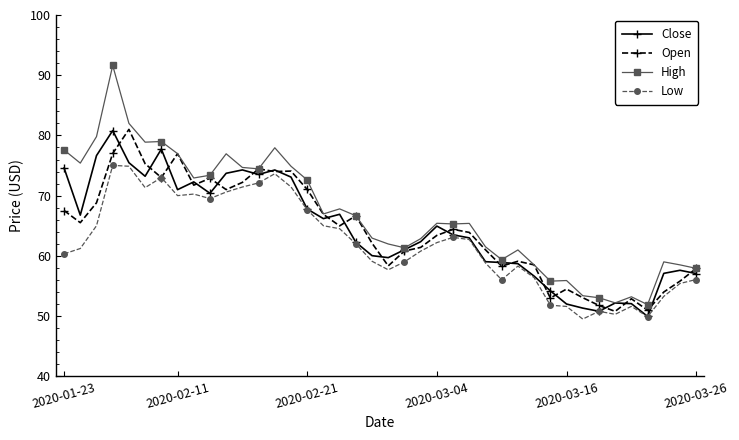

Which series has the largest range (max minus min)?

High